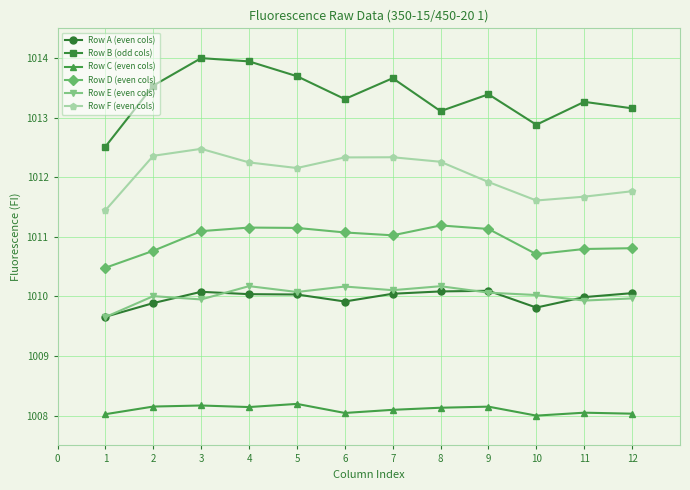

What are all the series names shown in the legend?

Row A (even cols), Row B (odd cols), Row C (even cols), Row D (even cols), Row E (even cols), Row F (even cols)